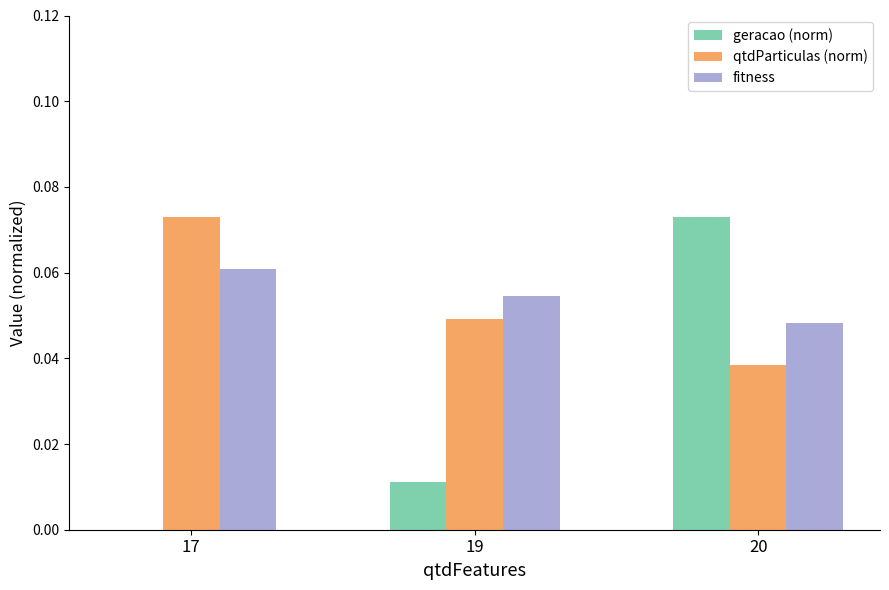

Which series changed the most between 19 and 20?

geracao (norm)